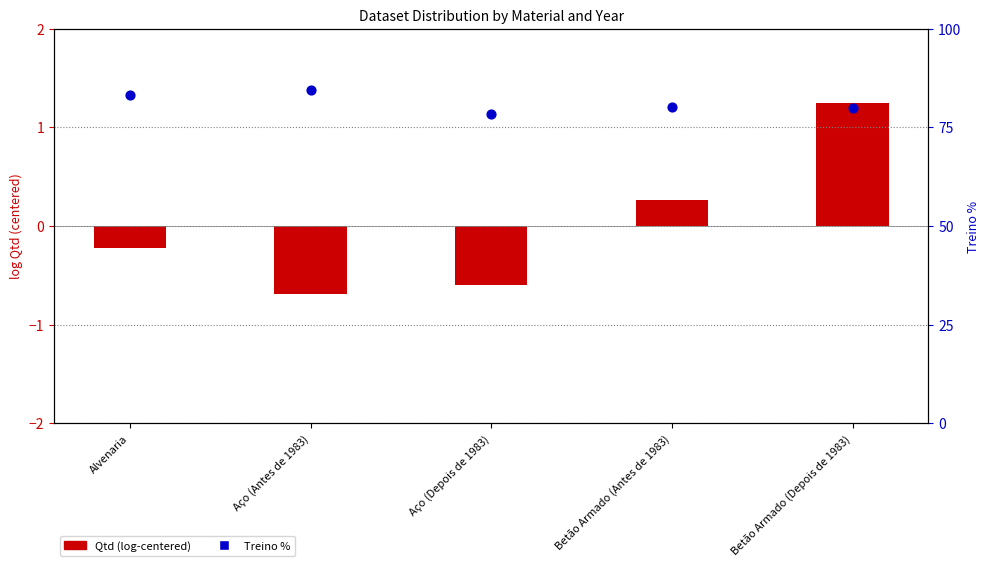

What are all the series names shown in the legend?

Qtd (log-centered), Treino %